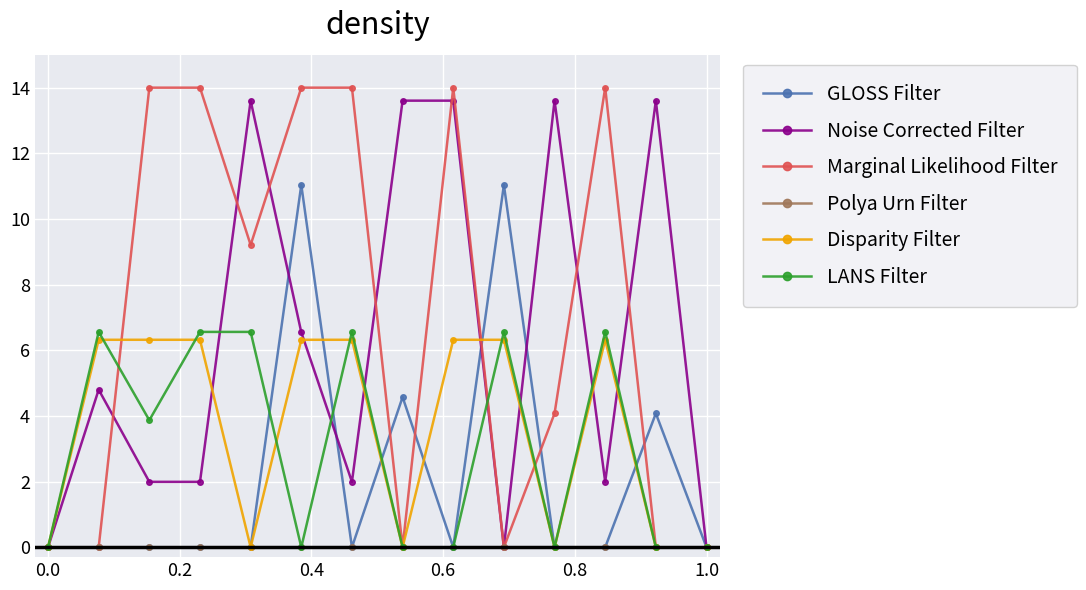

What is the greatest value displayed?

14.0